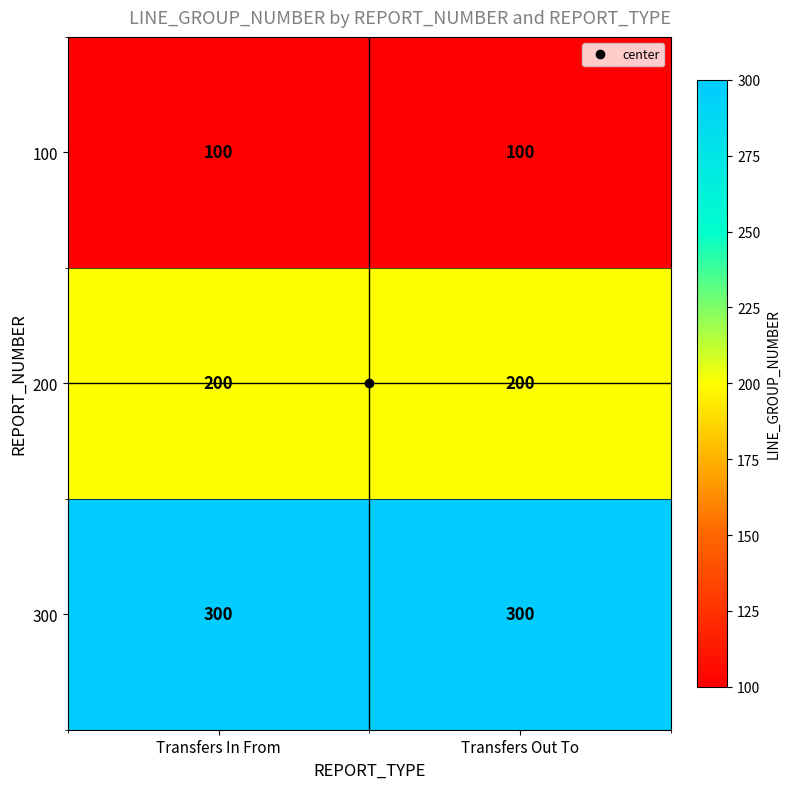

What is the sum of all 100 values?

200